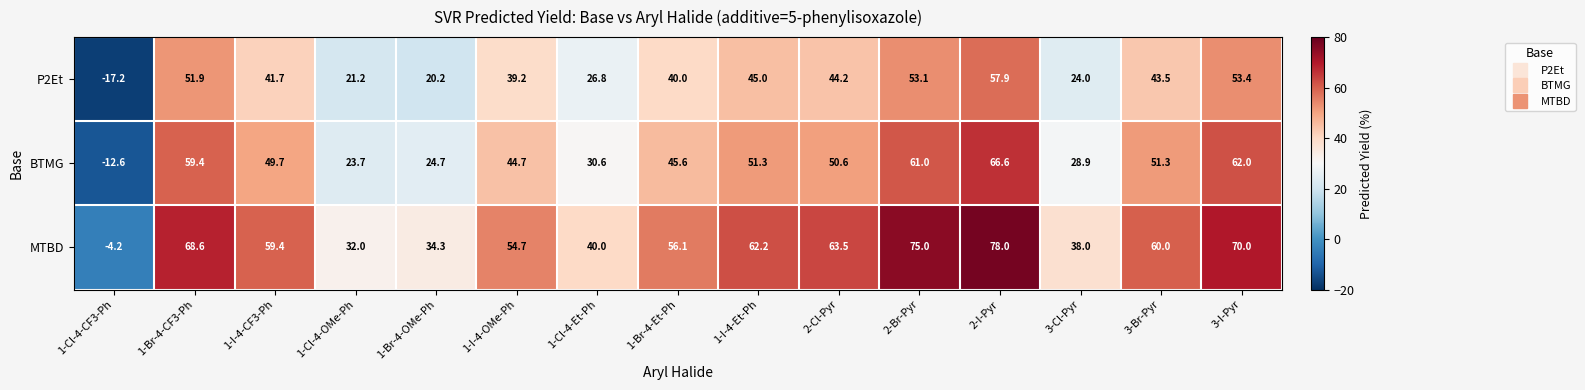

Rank the series by their average value, from highest to lowest.

MTBD, BTMG, P2Et